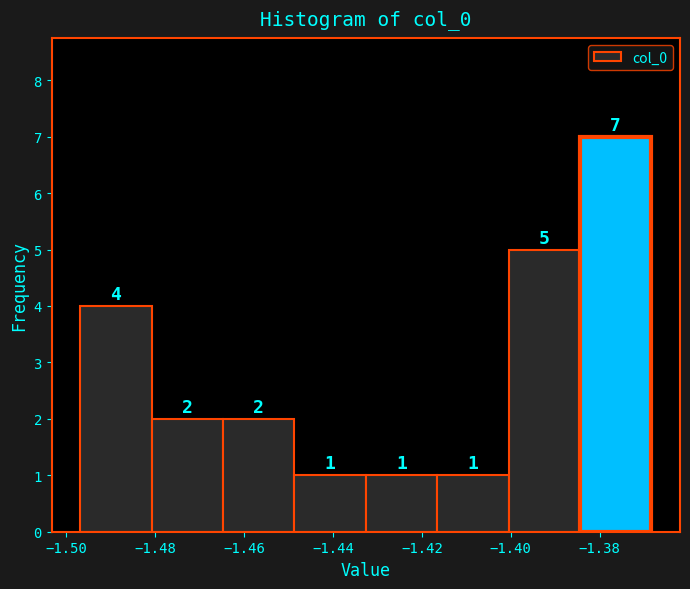

Reading left to right, transcribe this chart: for each bar, give the range it covers on the x-axis and its height. The bar edges are not printed on the chart, so give them approximately, as read against the axis.

-1.496 to -1.480: 4
-1.480 to -1.464: 2
-1.464 to -1.448: 2
-1.448 to -1.432: 1
-1.432 to -1.416: 1
-1.416 to -1.400: 1
-1.400 to -1.384: 5
-1.384 to -1.368: 7